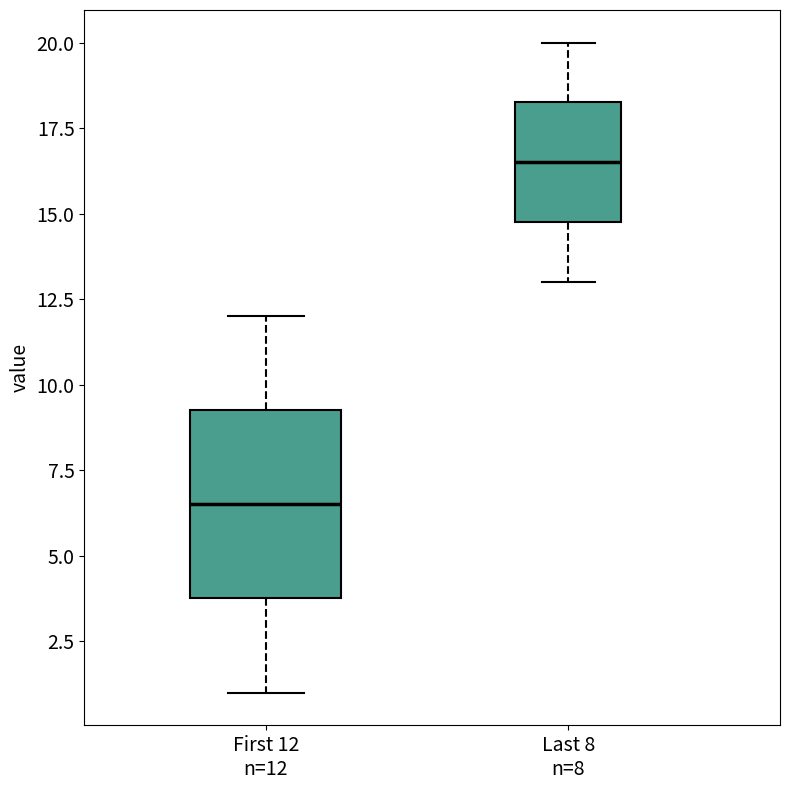

Reading left to right, read every box against the y-axis: the position of its median line, the range the box covers, and the ends of its whiskers. The values are not printed on the chart, so give them approximately, as read against the axis.

First 12 n=12: median 6.5, box 4.0 to 9.5, whiskers 1.0 to 12.0
Last 8 n=8: median 16.5, box 15.0 to 18.5, whiskers 13.0 to 20.0